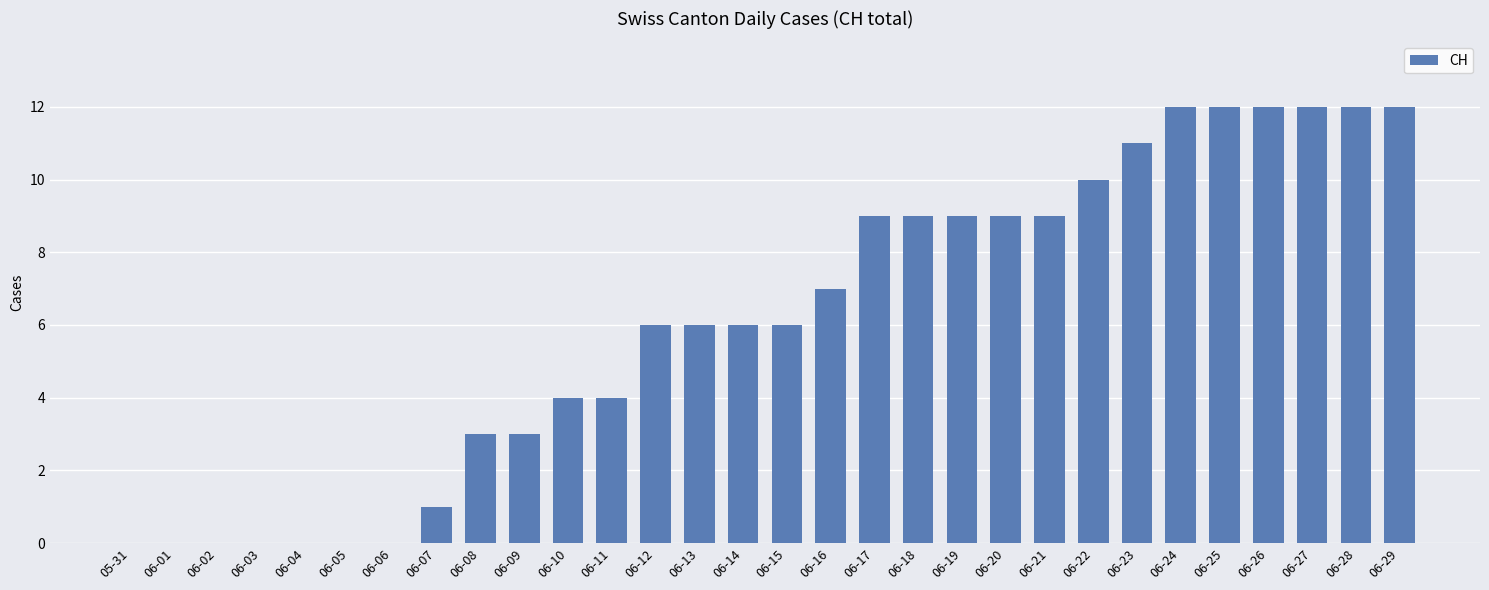

What is the change in value from 06-19 to 06-26?

+3